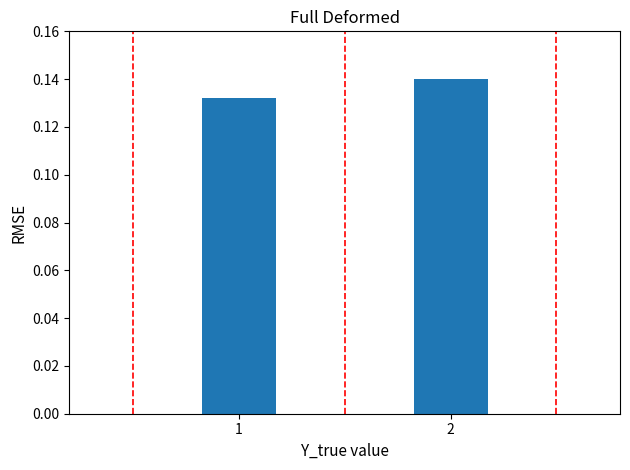

List the labels in order of value, largest first.

2, 1